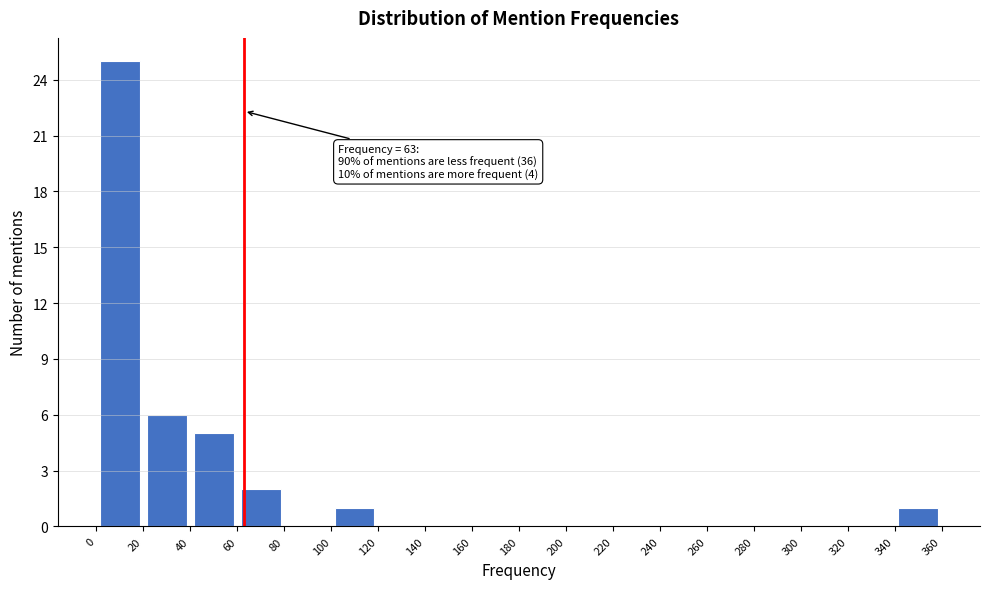

Which range on the x-axis has the tallest bar?

0 to 20